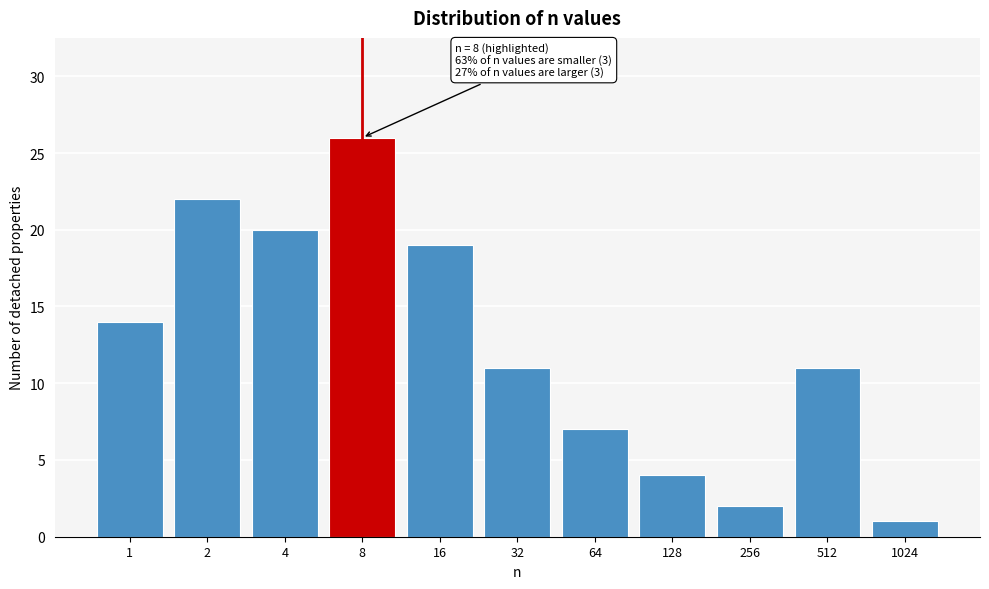

Reading right to left, transcribe all the data shown in this chart.

1	11	2	4	7	11	19	26	20	22	14